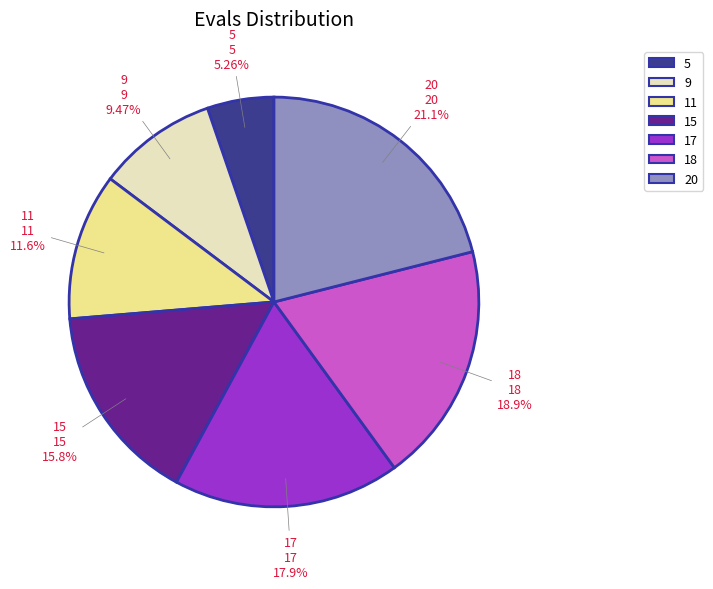

To the nearest percent, what is the combined percentage of 5 and 15?

21%